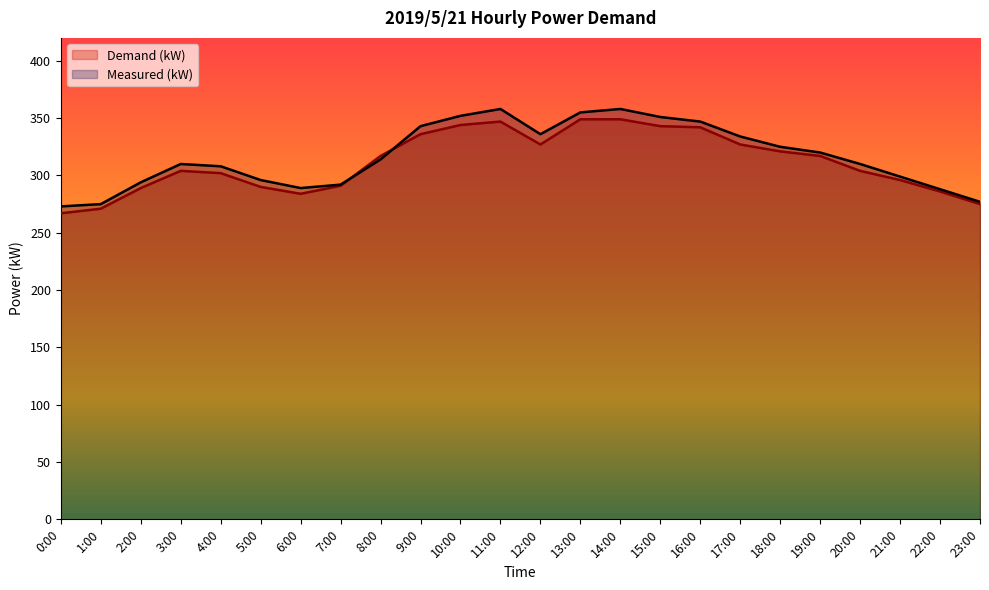

What is the label of the 14th point from the right?

10:00